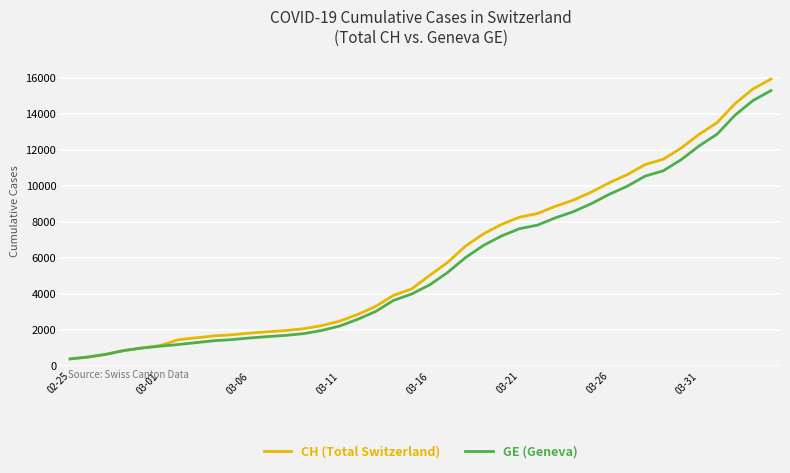

Which series has the largest range (max minus min)?

CH (Total Switzerland)